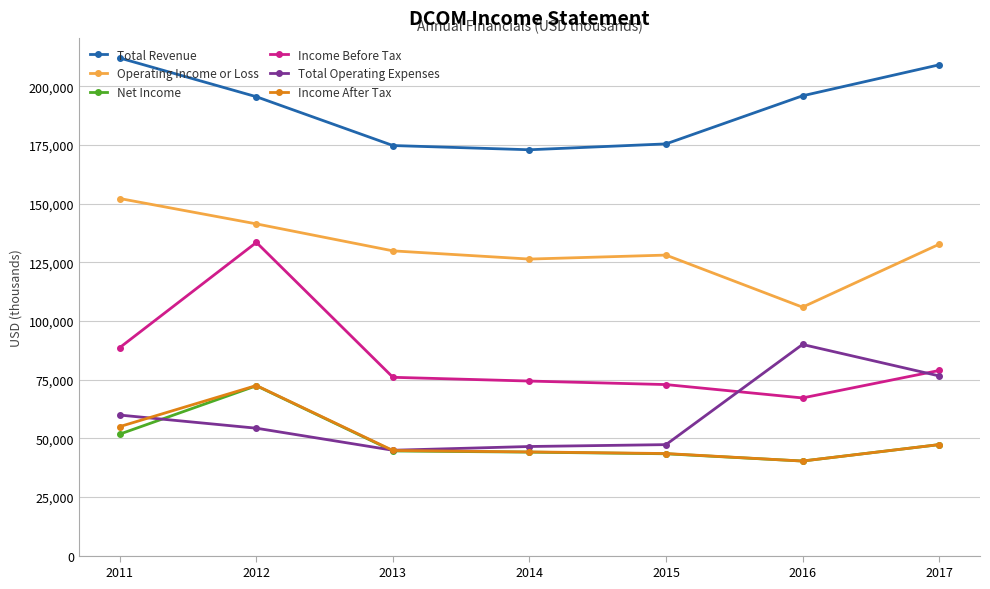

What is the sum of all Operating Income or Loss values?

916600